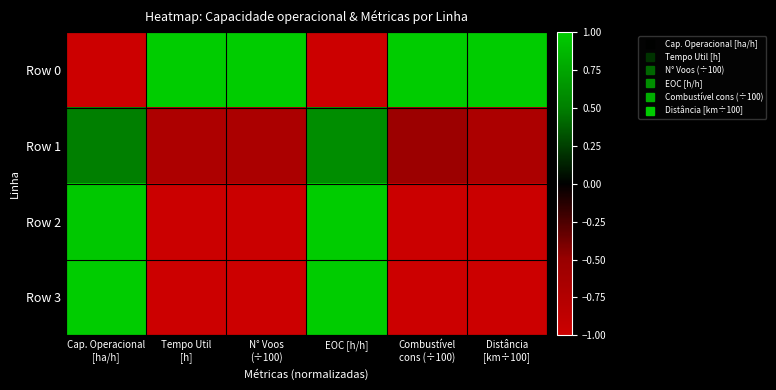

Which series has the widest spread of values?

Row 0